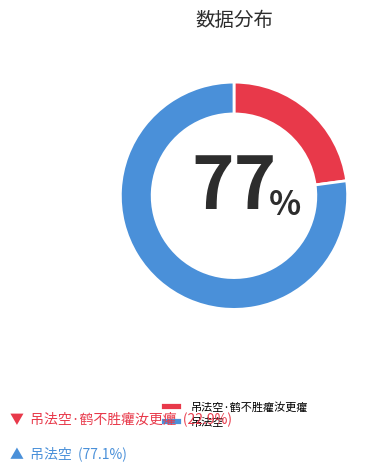

Rank the categories by value from highest to lowest.

吊法空, 吊法空·鹤不胜癯汝更癯